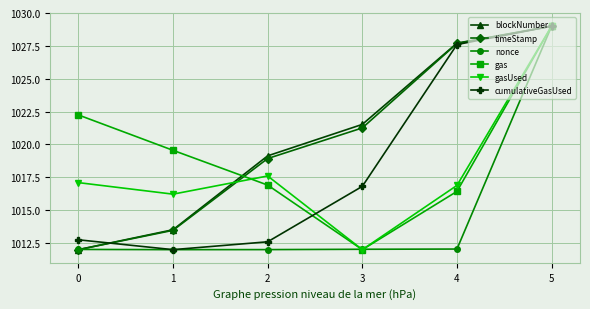

Reading left to right, transcribe all the data shown in this chart.

blockNumber: 0=1012.0	1=1013.5	2=1019.1	3=1021.5	4=1027.7	5=1029.0
timeStamp: 0=1012.0	1=1013.5	2=1018.9	3=1021.3	4=1027.7	5=1029.0
nonce: 0=1012.0	1=1012.0	2=1012.0	3=1012.0	4=1012.0	5=1029.0
gas: 0=1022.2	1=1019.6	2=1016.9	3=1012.0	4=1016.4	5=1029.0
gasUsed: 0=1017.1	1=1016.2	2=1017.6	3=1012.0	4=1016.9	5=1029.0
cumulativeGasUsed: 0=1012.7	1=1012.0	2=1012.6	3=1016.8	4=1027.6	5=1029.0